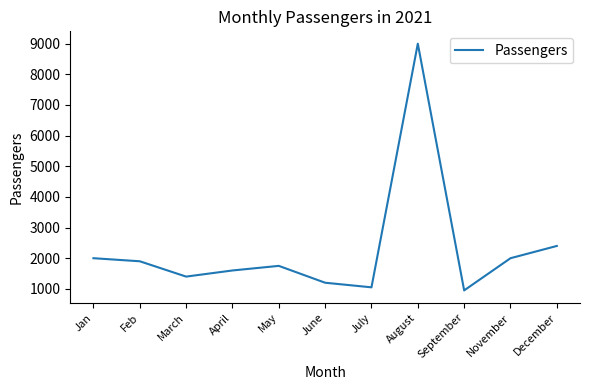

What position from the left is April?

4